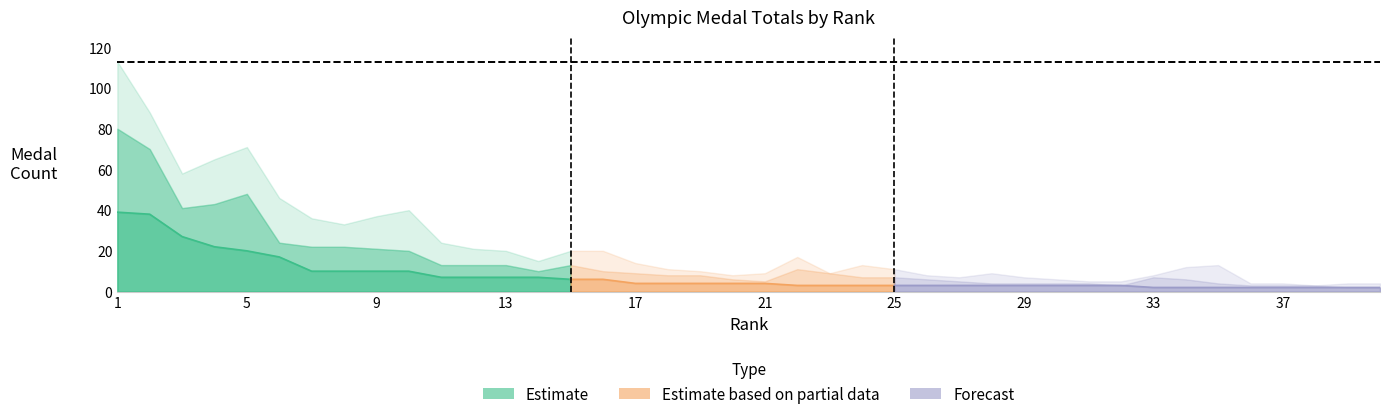

True or false: Total and Gold cross at least once.

False